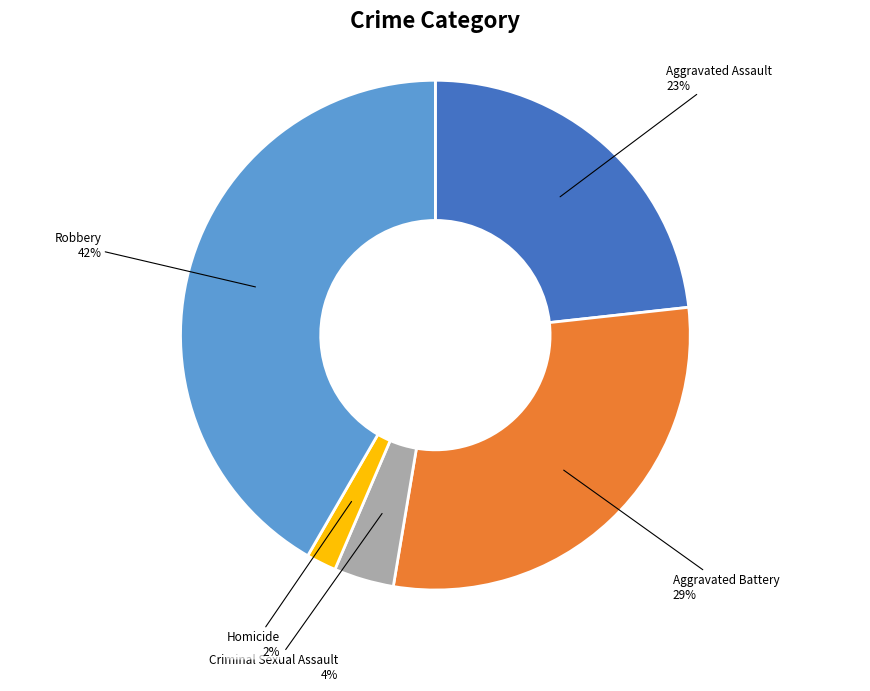

To the nearest percent, what portion does Aggravated Battery represent?

29%